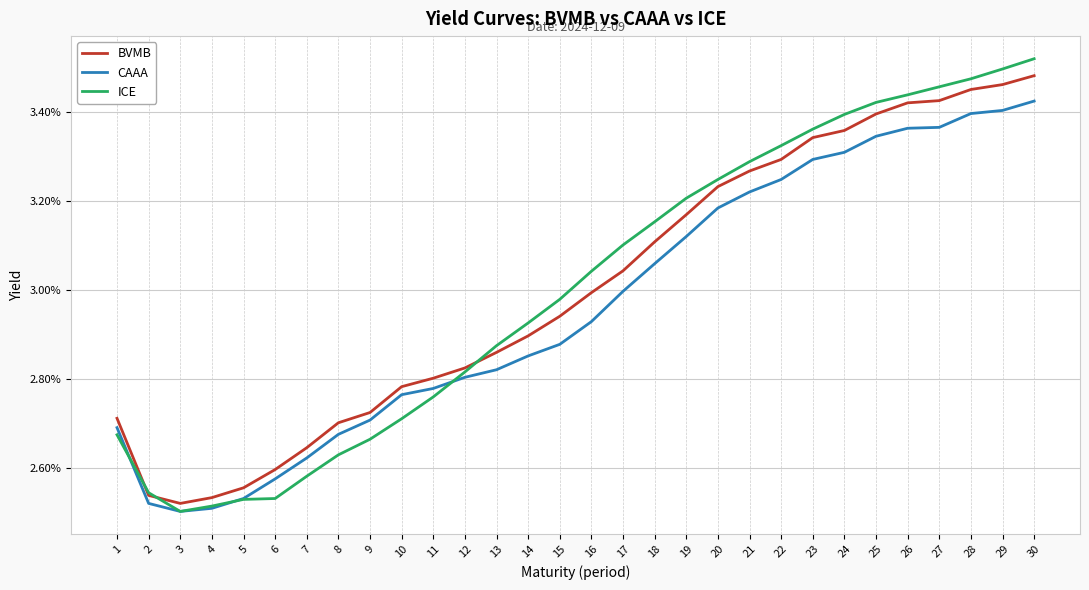

Is this an area chart (filled region under the line)?

No